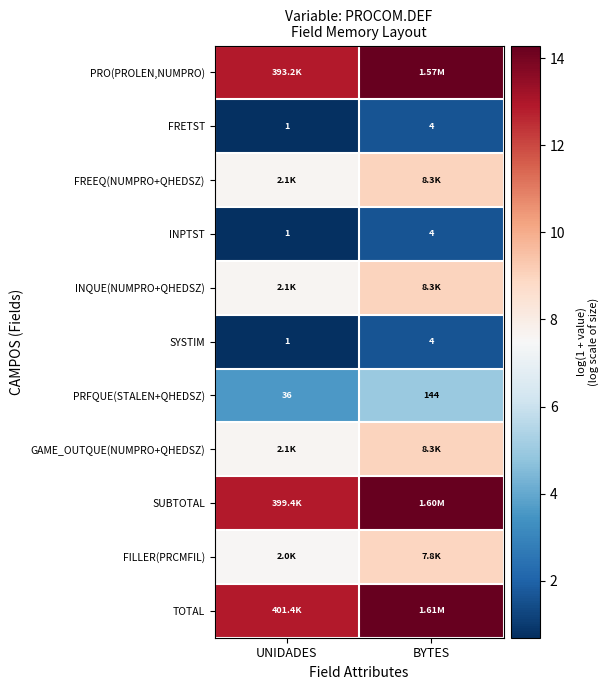

How many FRETST values are between 0 and 1?

1